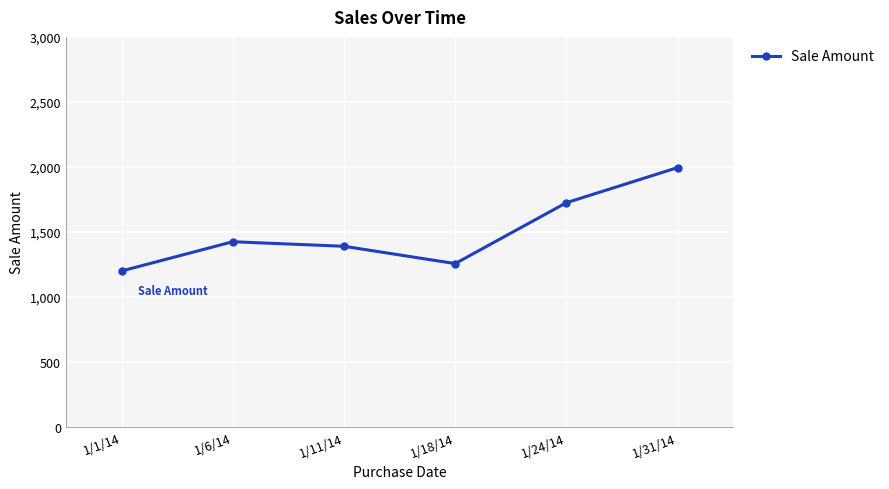

How many series are shown in this chart?

1